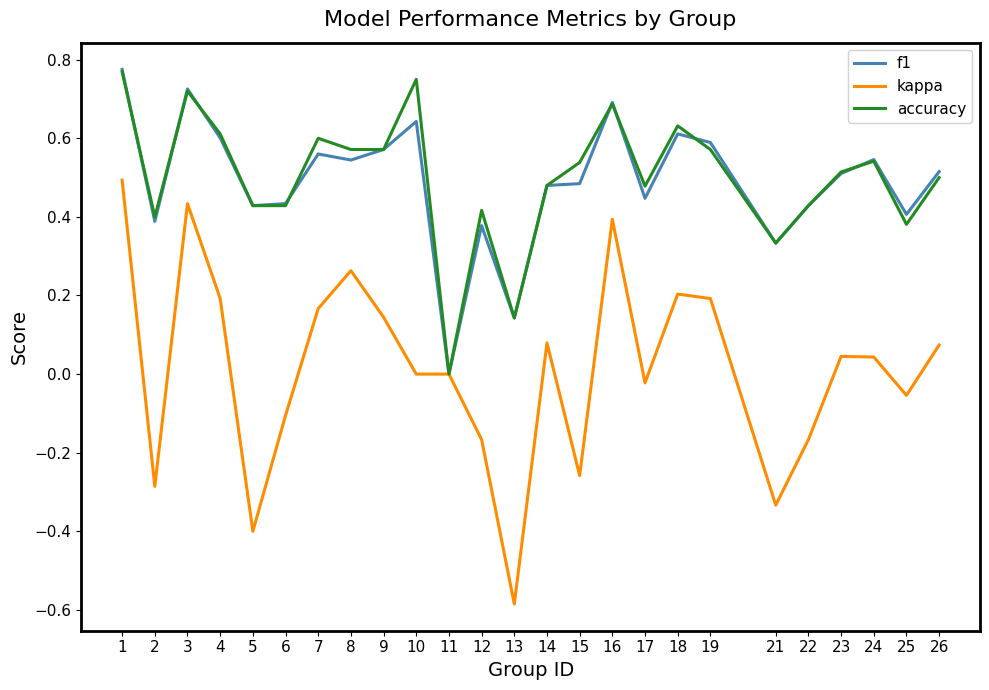

Is the value of f1 at 19 greater than the value of accuracy at 16?

No